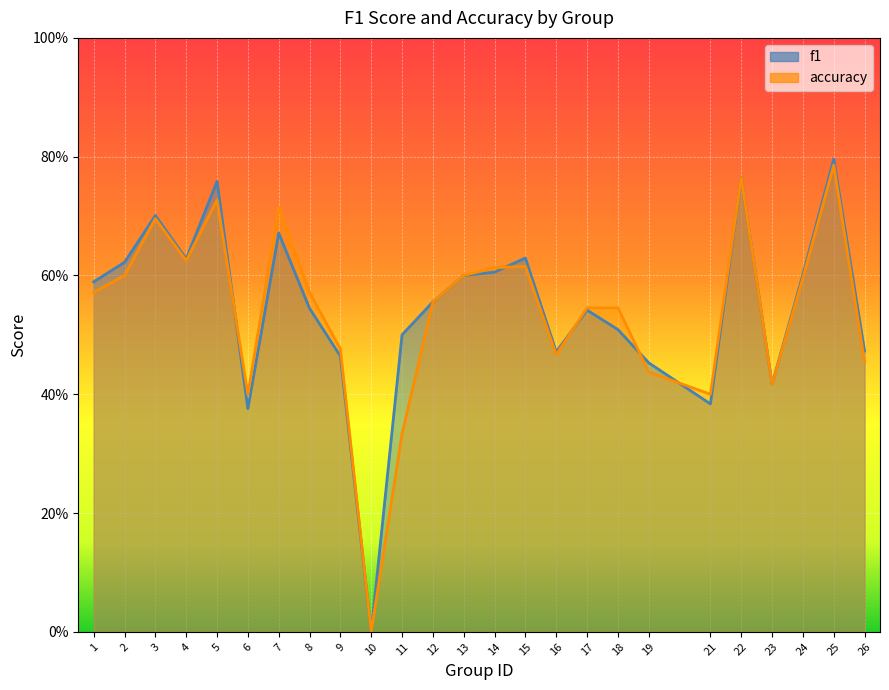

List the series in order of their overall mean, highest first.

f1, accuracy